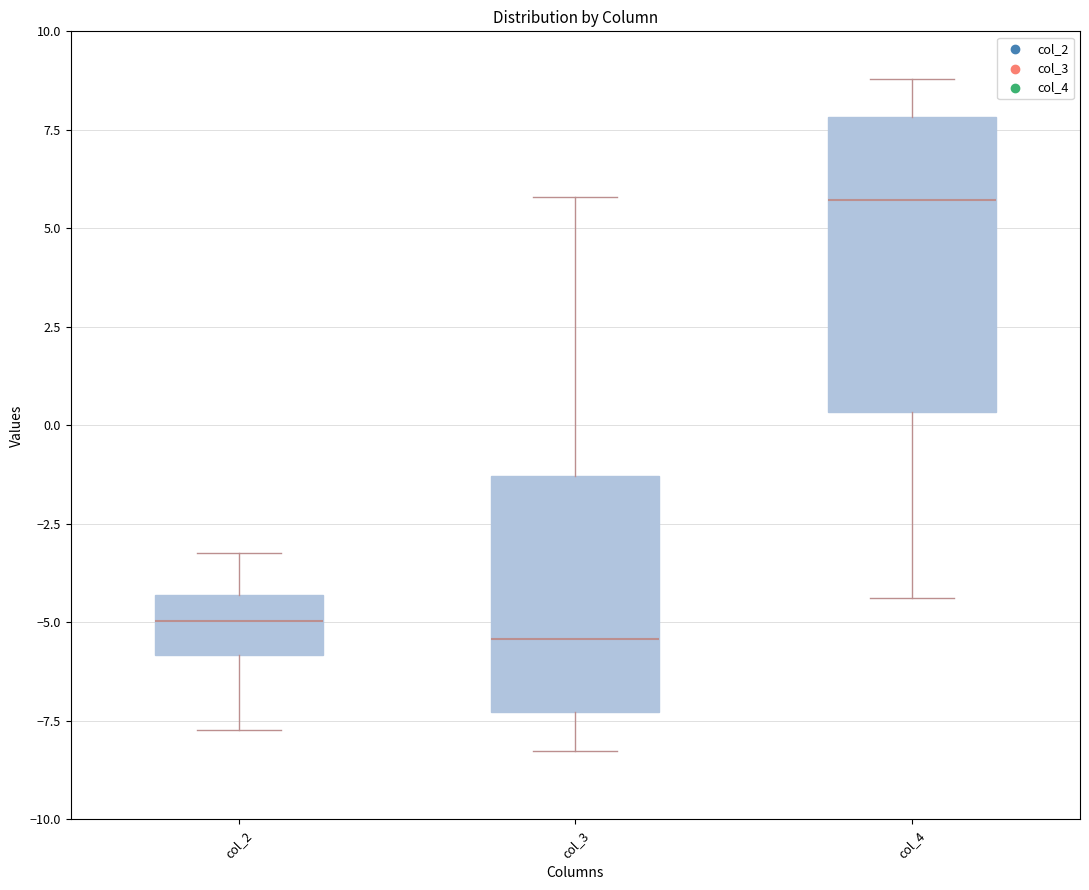

Reading left to right, transcribe this box plot: for each box, give where its median line is, the range the box spans, and where its two whiskers end, as read against the y-axis. The values are not printed on the chart, so give them approximately, as read against the axis.

col_2: median -5.0, box -6.0 to -4.5, whiskers -7.5 to -3.0
col_3: median -5.5, box -7.5 to -1.5, whiskers -8.5 to 6.0
col_4: median 5.5, box 0.5 to 8.0, whiskers -4.5 to 9.0